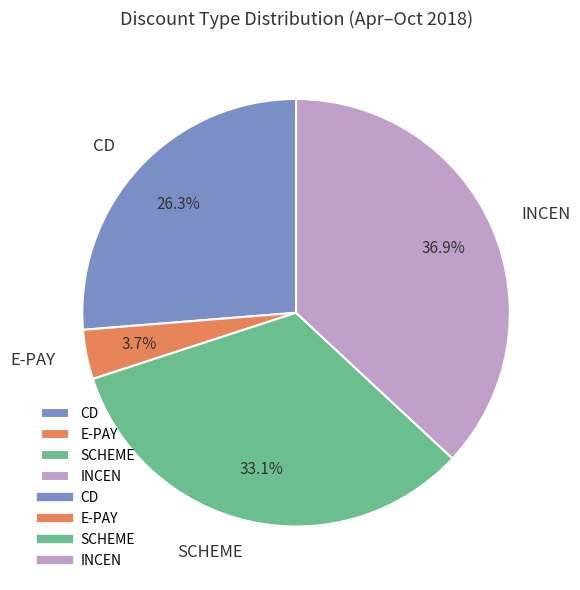

Does CD account for over 50% of the chart?

No